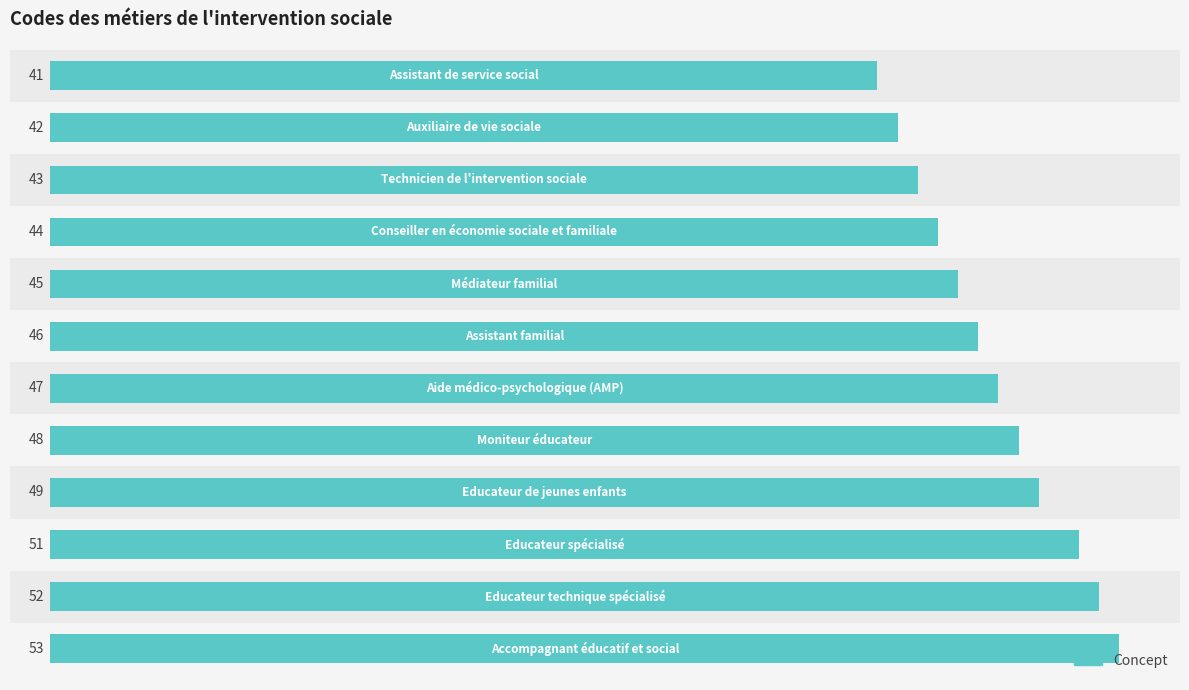

What is the value of the 3rd bar from the top?

43